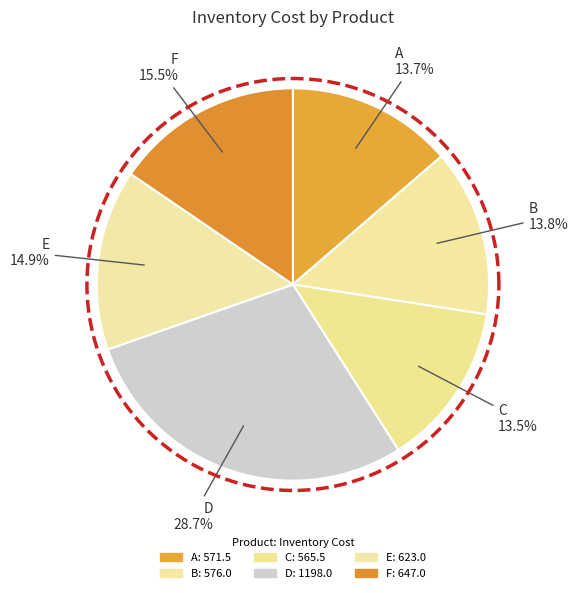

What is the smallest slice in the pie chart?

C